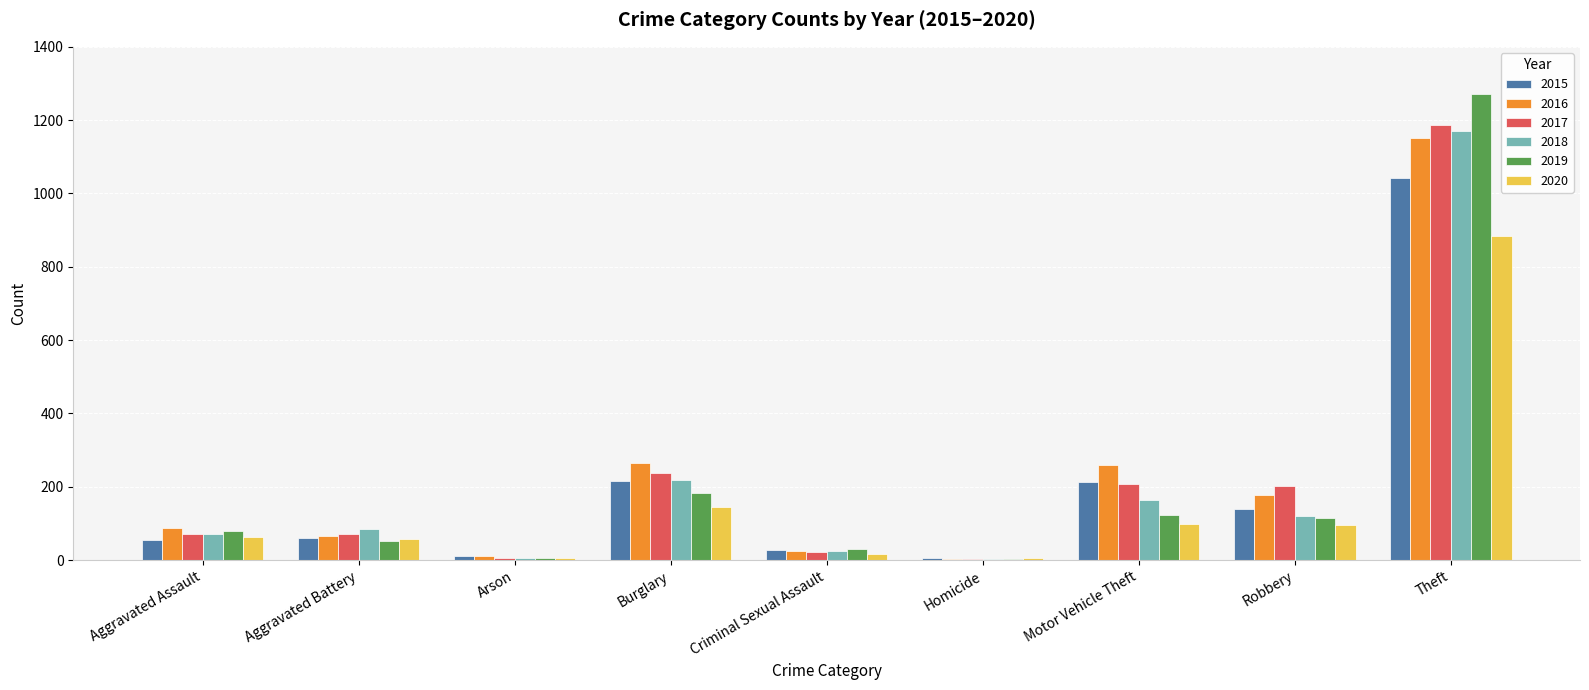

At which category is the sum across all series the highest?

Theft